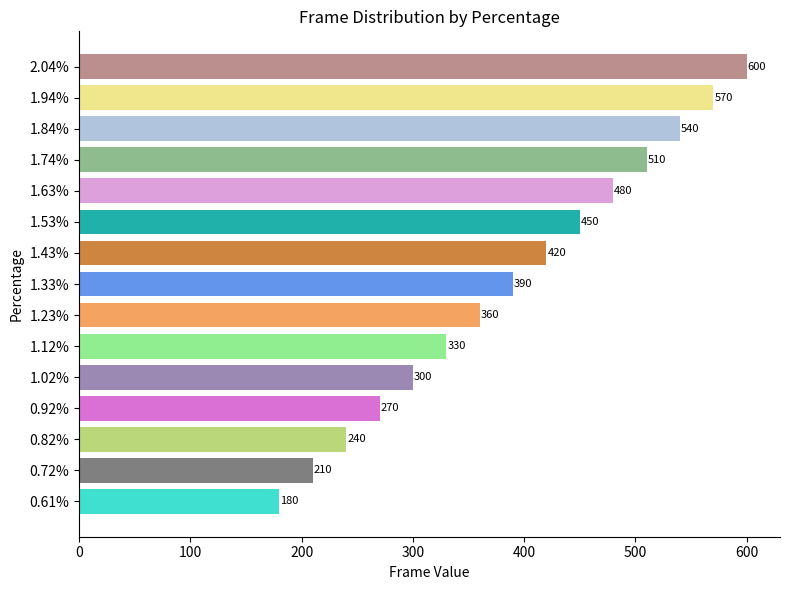

What is the smallest value displayed?

180